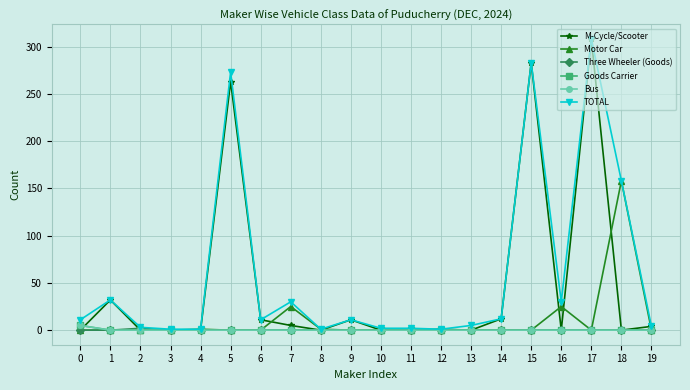

The value of Motor Car at 12 is 91. True or false?

False